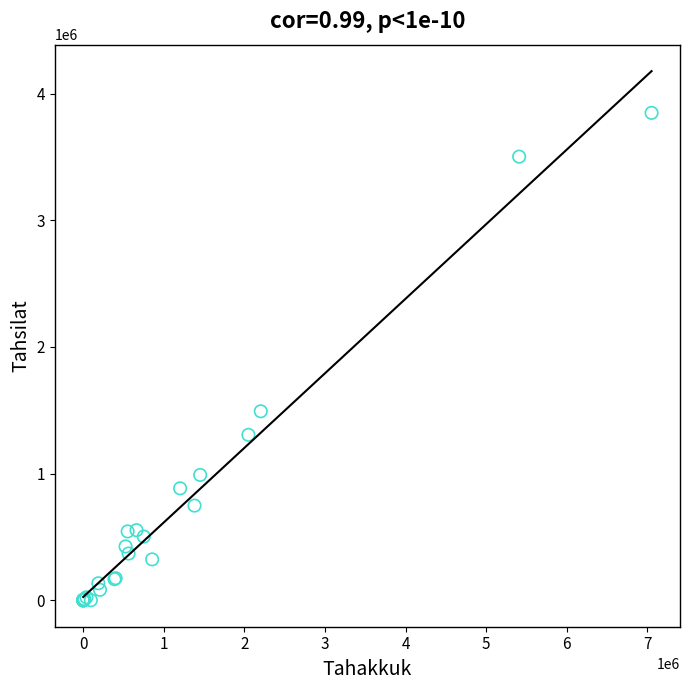

What Y value in the scatter plot is closest to 1924382?

1492473.2